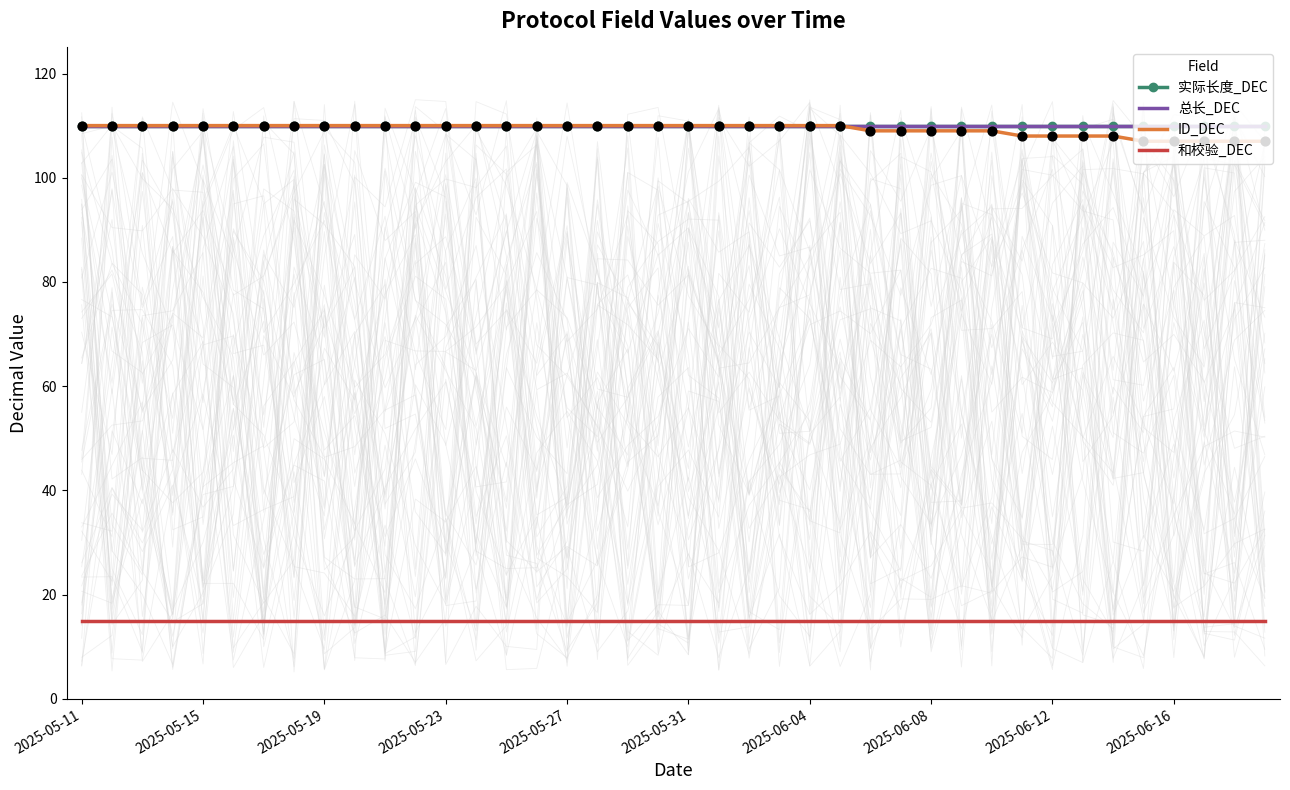

What are all the series names shown in the legend?

实际长度_DEC, 总长_DEC, ID_DEC, 和校验_DEC